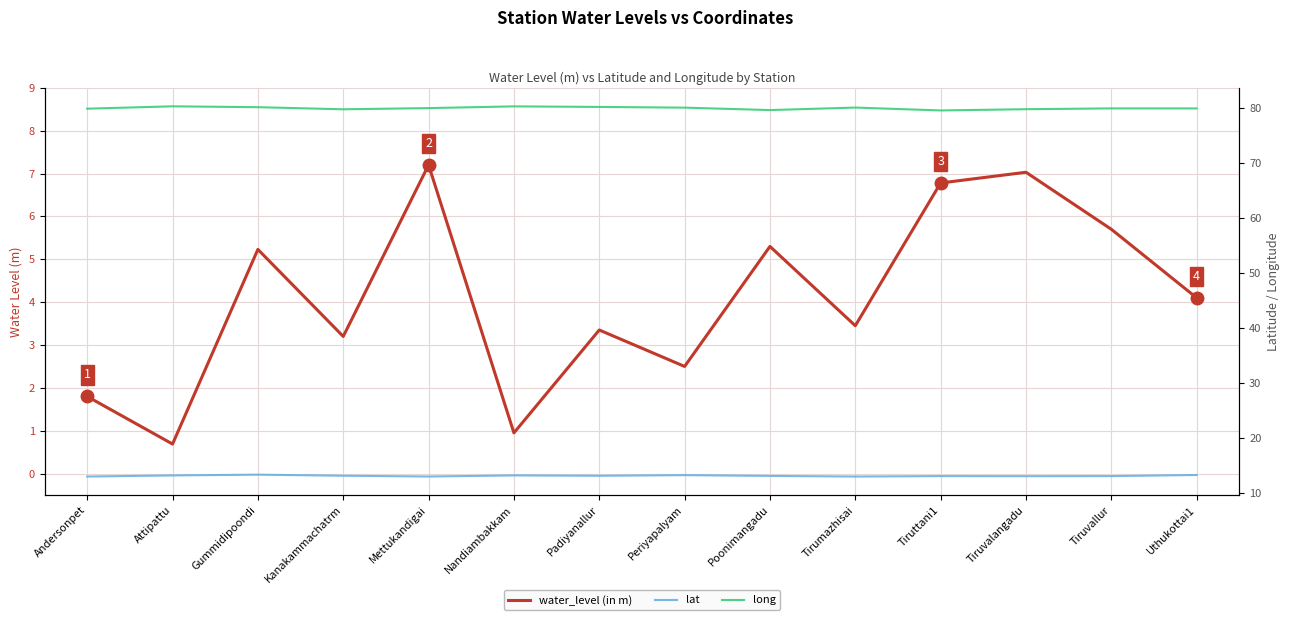

Reading left to right, extract all data points from this chart.

water_level (in m): 1.8	0.7	5.2	3.2	7.2	0.9	3.4	2.5	5.3	3.5	6.8	7.0	5.7	4.1
lat: 13.1	13.3	13.4	13.2	13.1	13.3	13.2	13.3	13.2	13.1	13.1	13.1	13.1	13.3
long: 79.9	80.3	80.1	79.8	80.0	80.3	80.2	80.0	79.6	80.1	79.5	79.8	79.9	79.9